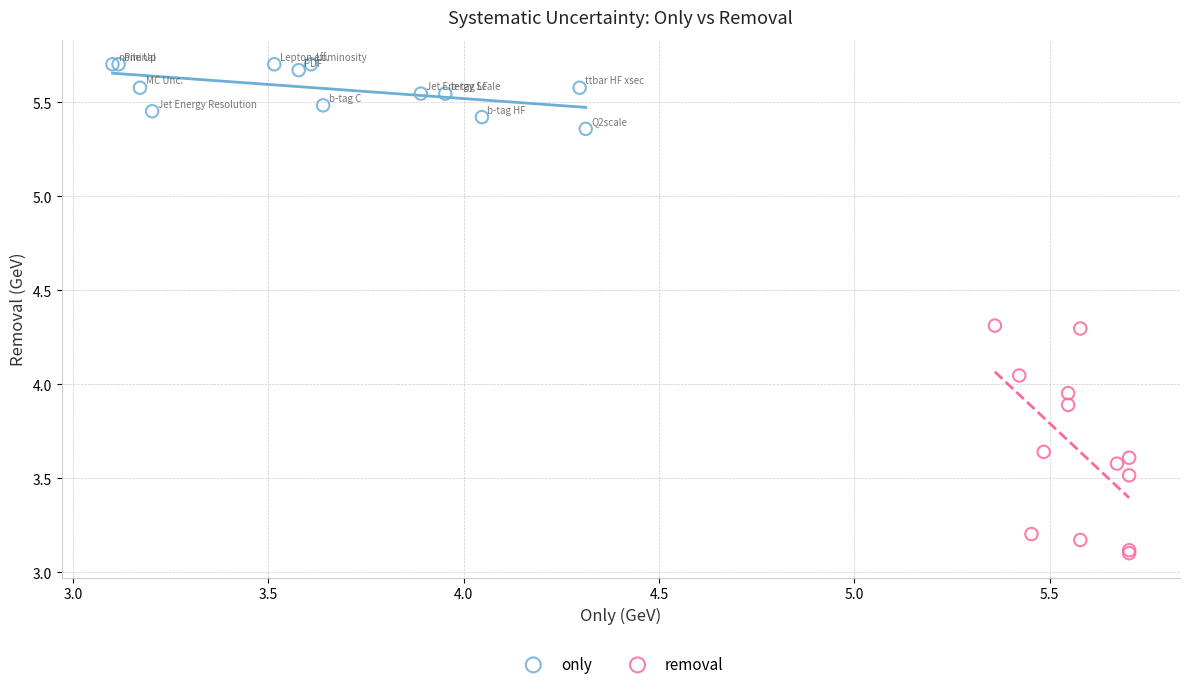

What are all the series names shown in the legend?

only, removal